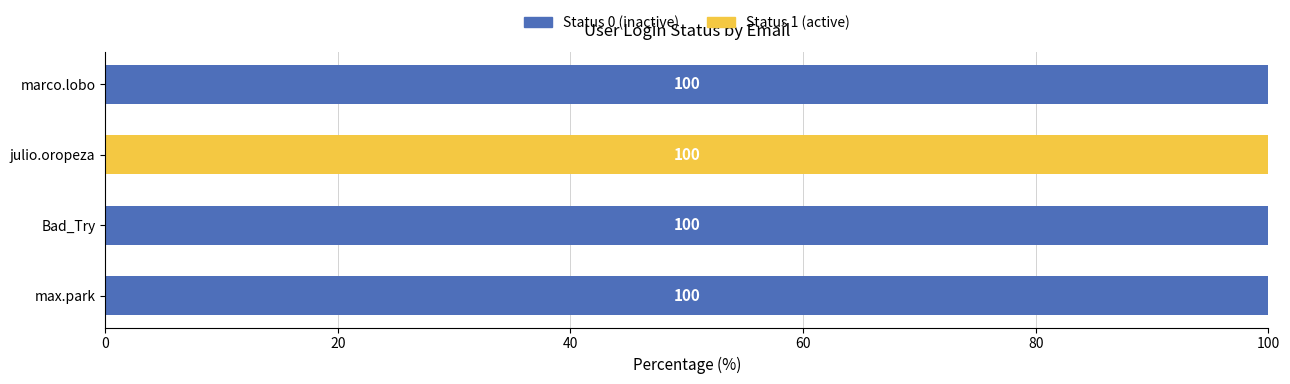

What is the sum of the Status 0 (inactive) values at julio.oropeza and Bad_Try?

100